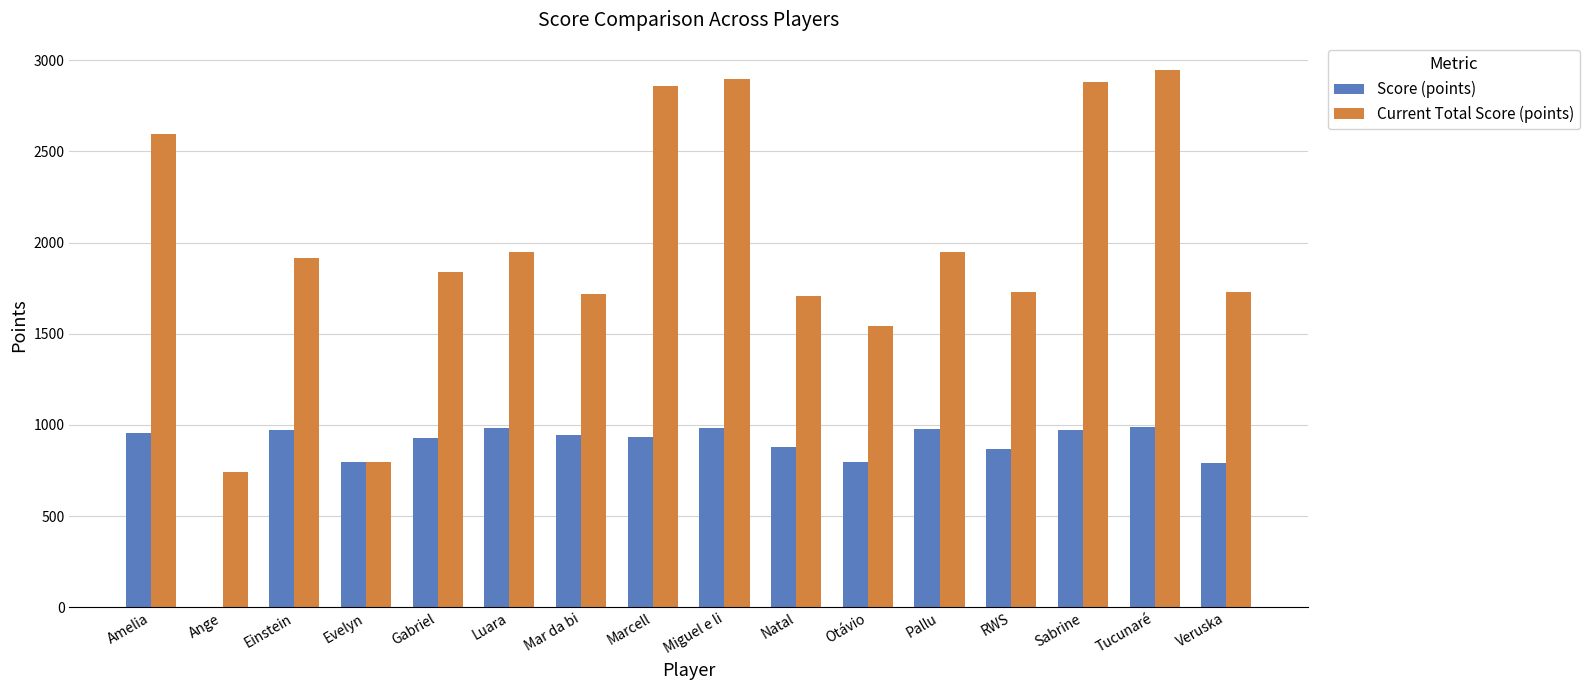

Does the chart contain stacked bars?

No